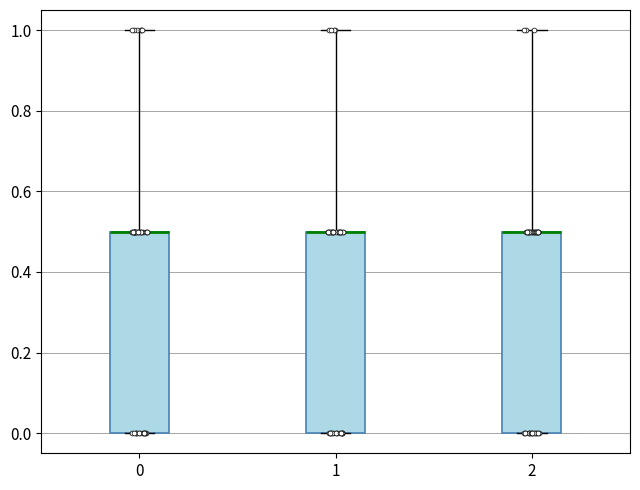

Where does the upper whisker of the box at x = 1 end on the y-axis? The values are not printed on the chart, so give them approximately, as read against the axis.

1.0